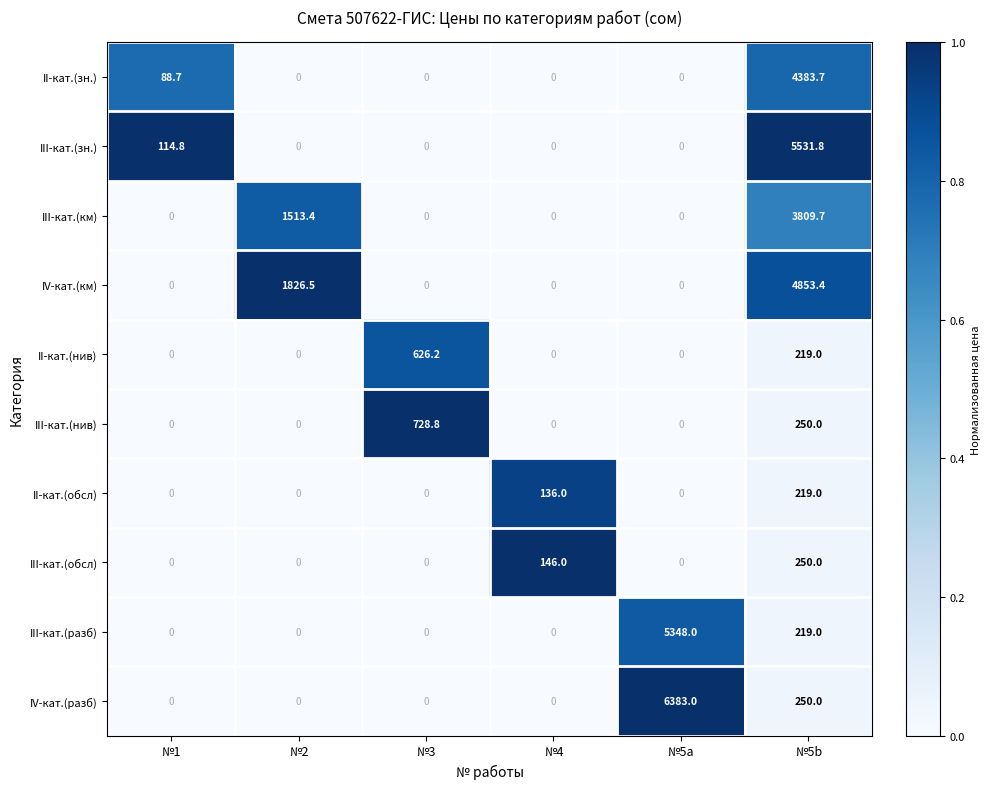

At which category does the chart reach its peak across all series?

№5a